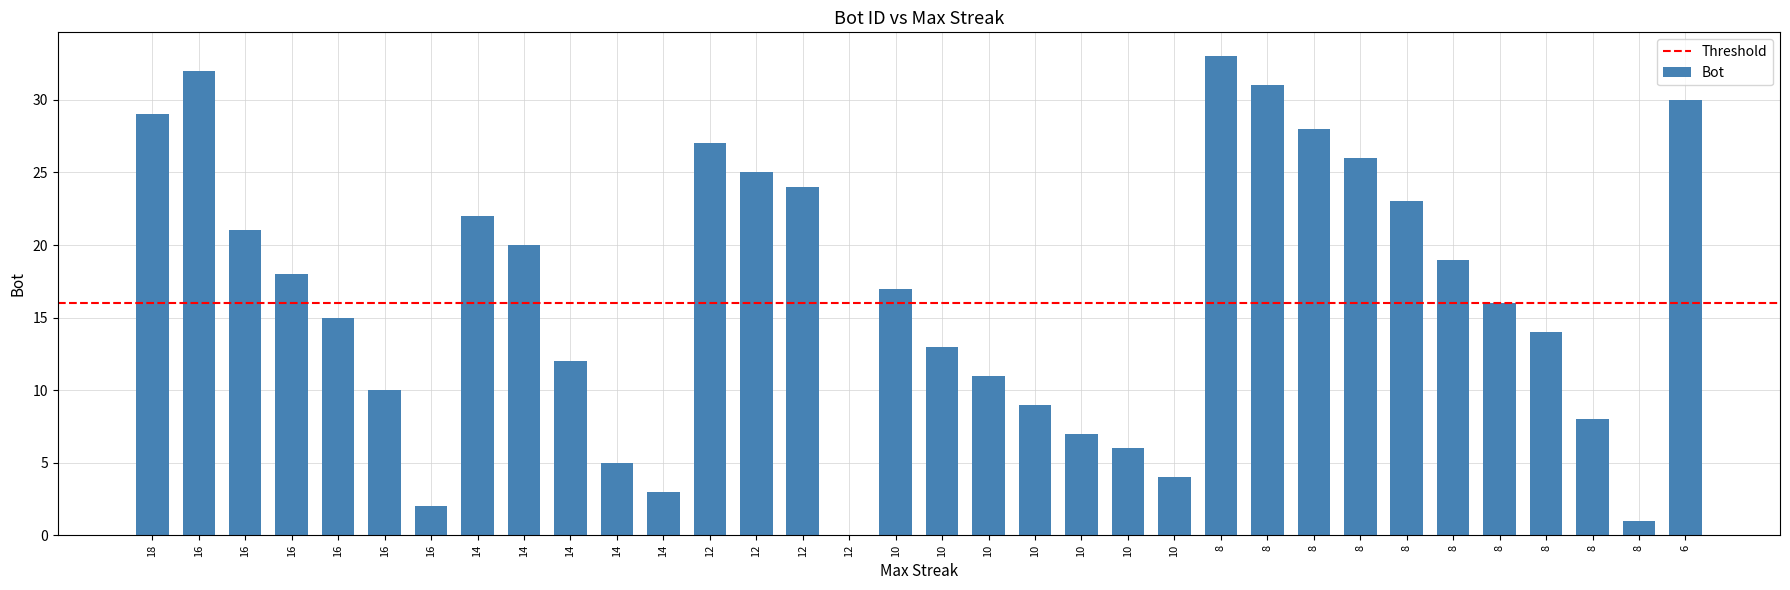

What is the greatest value displayed?

33